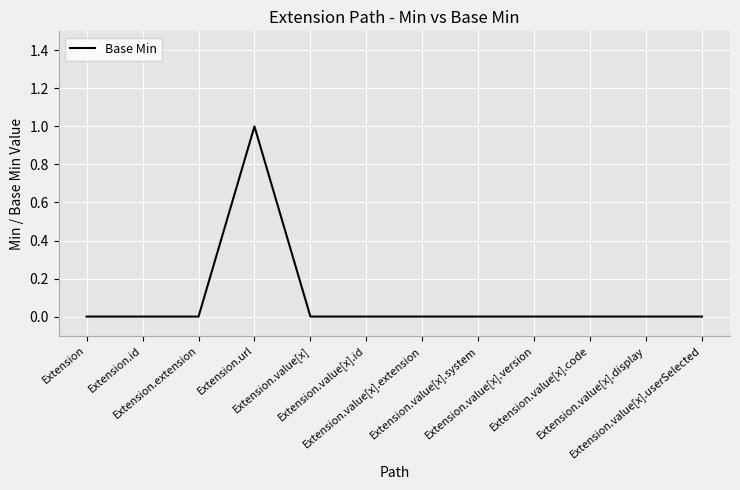

Which label corresponds to the largest value in the chart?

Extension.url